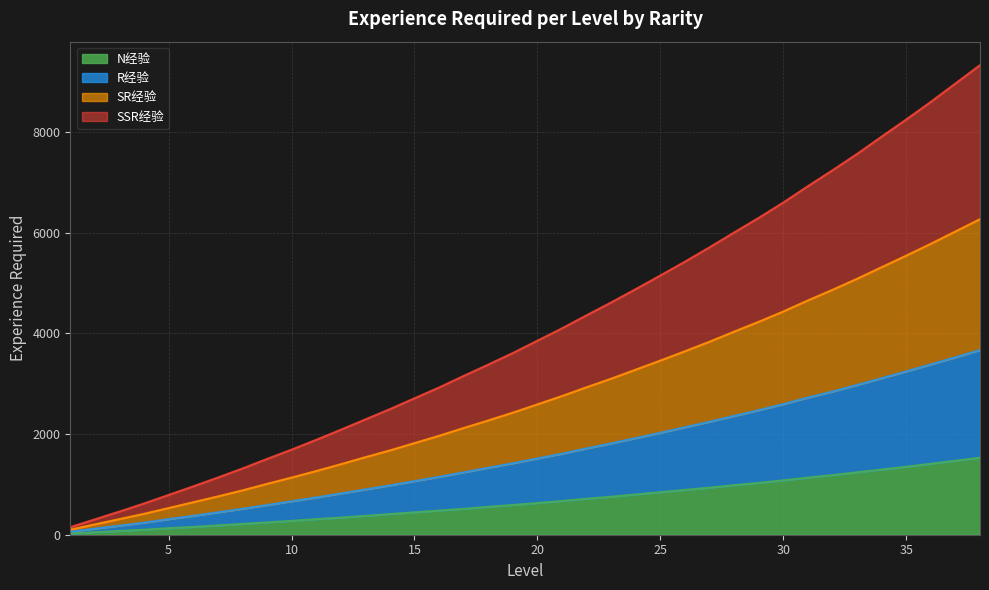

How many series are shown in this chart?

4